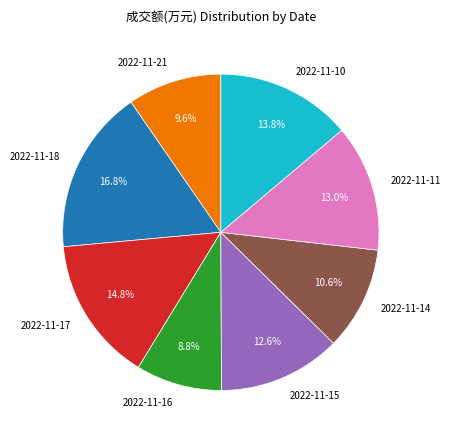

What percentage is the 2022-11-15 slice, to the nearest percent?

13%